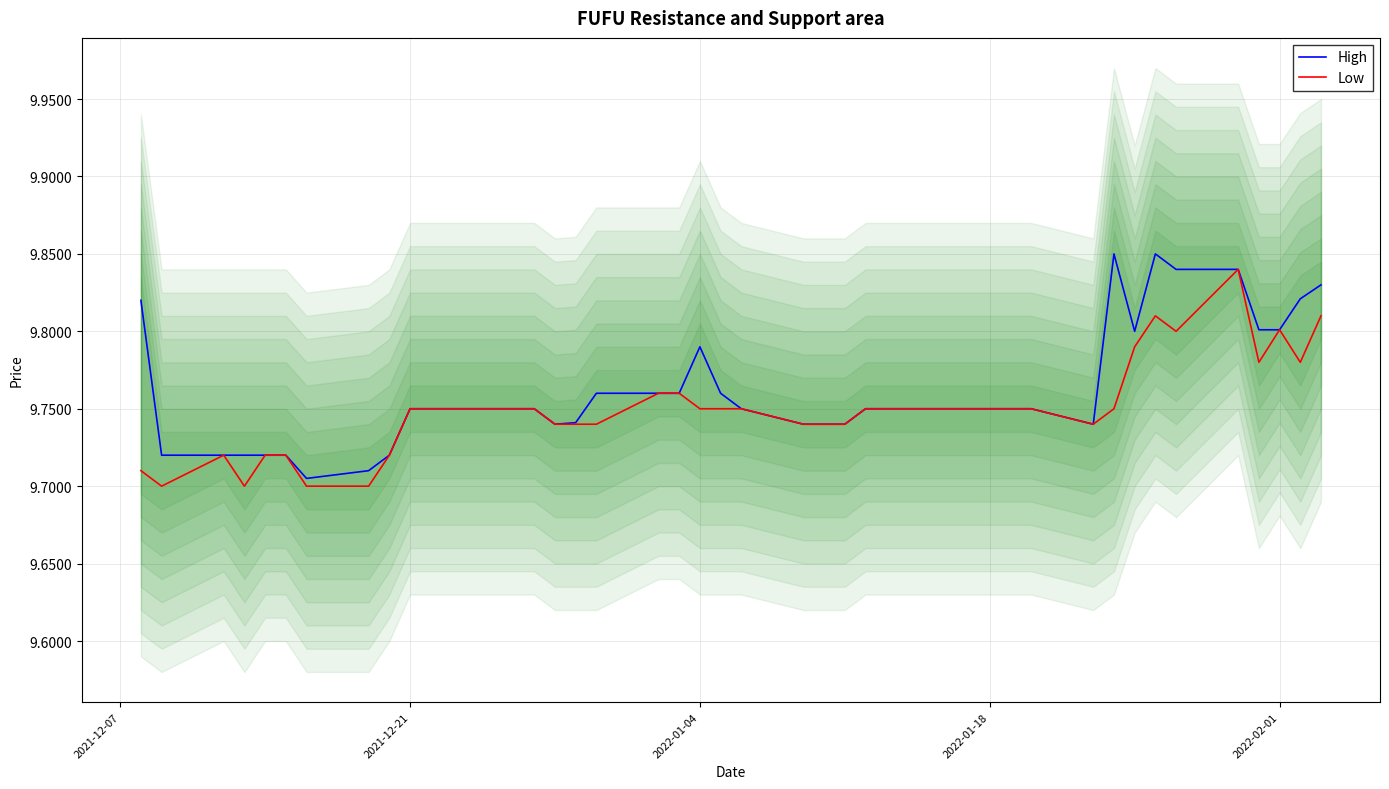

What are all the series names shown in the legend?

High, Low